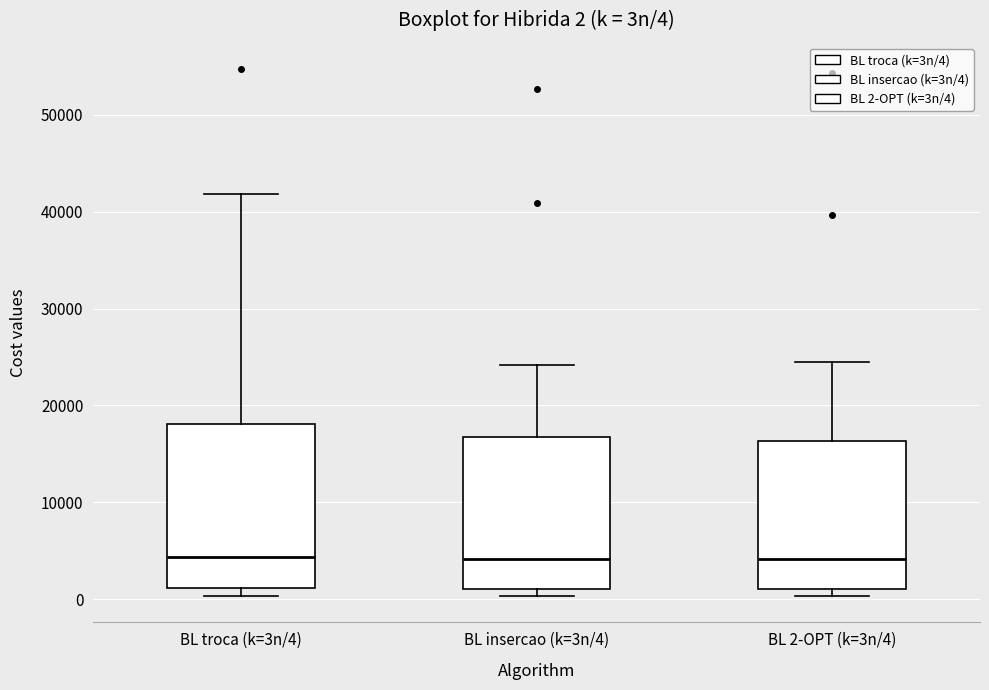

Which box is the tallest, from its lower edge to its upper edge?

BL troca (k=3n/4)